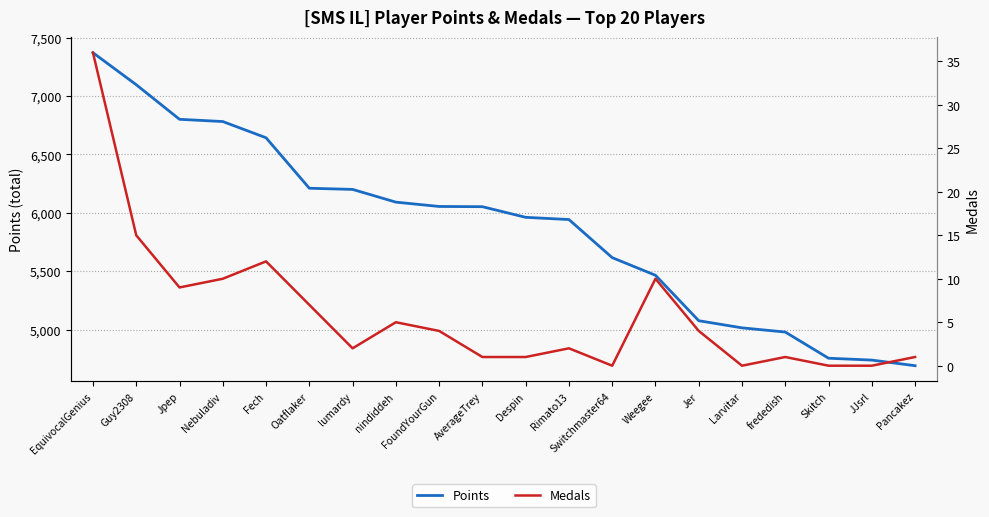

What is the value of the Medals point at the 14th from the left?

10